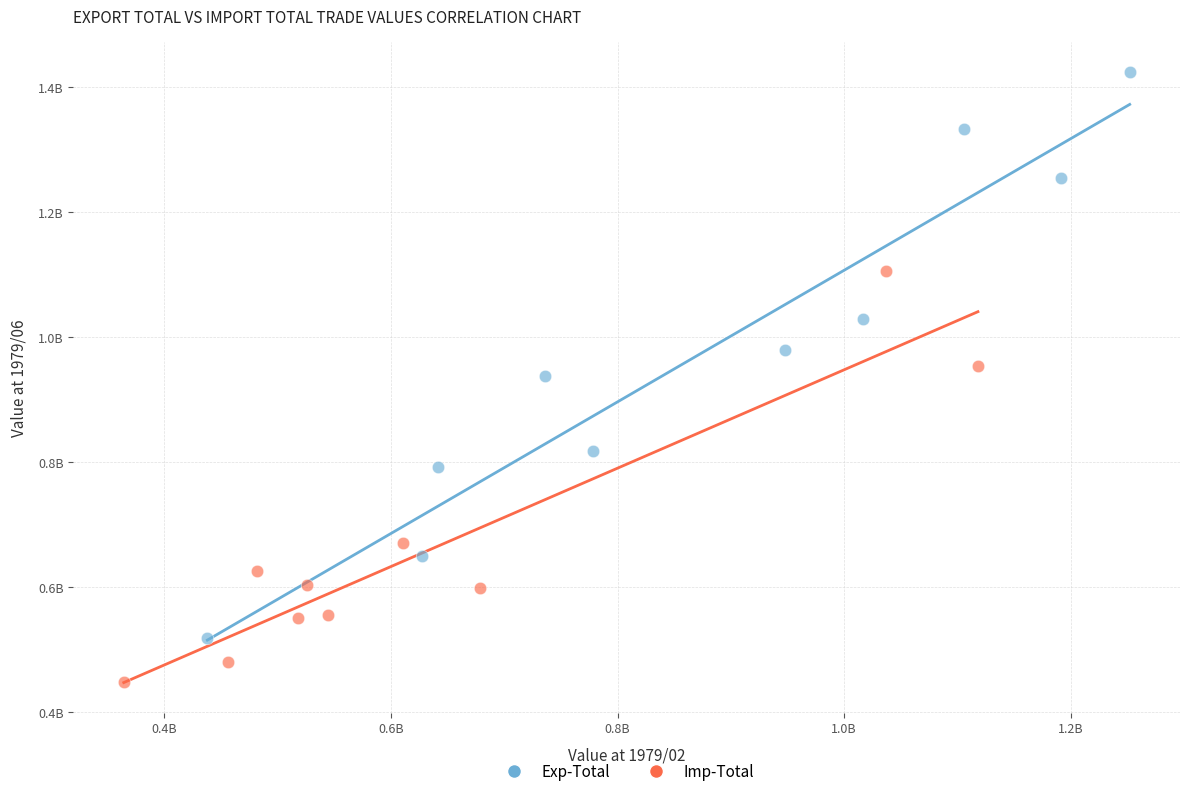

Which series has the widest spread of Y values?

Exp-Total